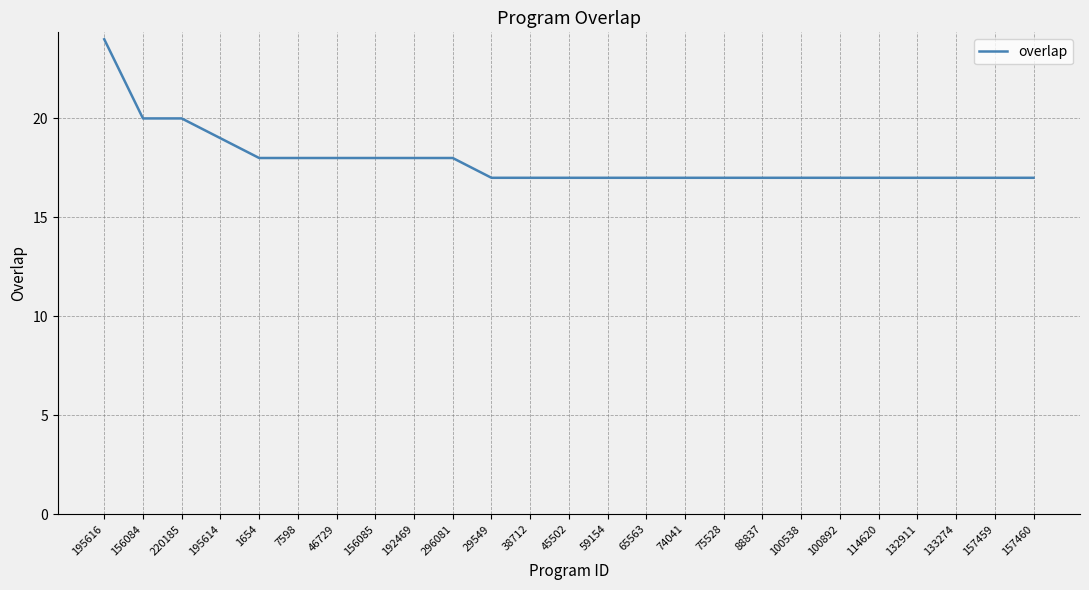

Count the number of data series in this chart.

1